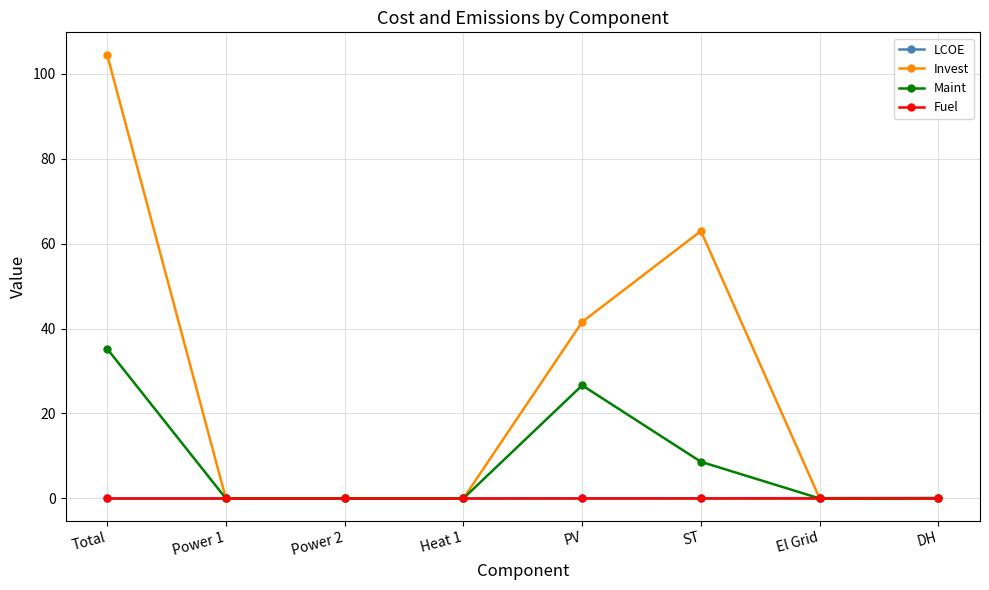

Between Total and PV, which series saw the biggest shift?

Invest